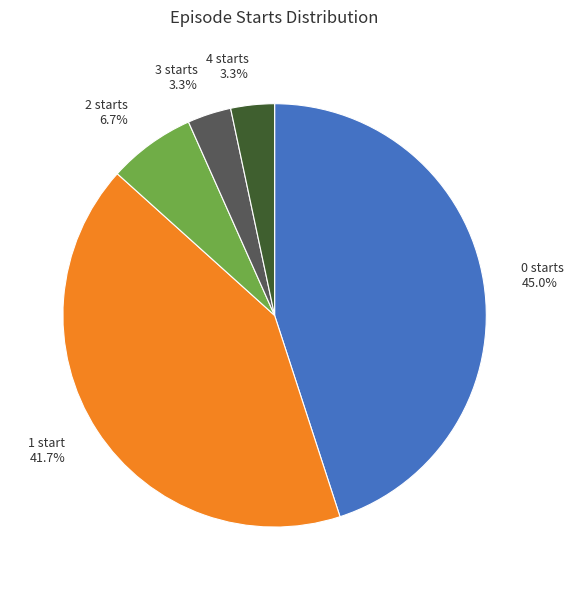

Between 4 starts and 1 start, which is larger?

1 start